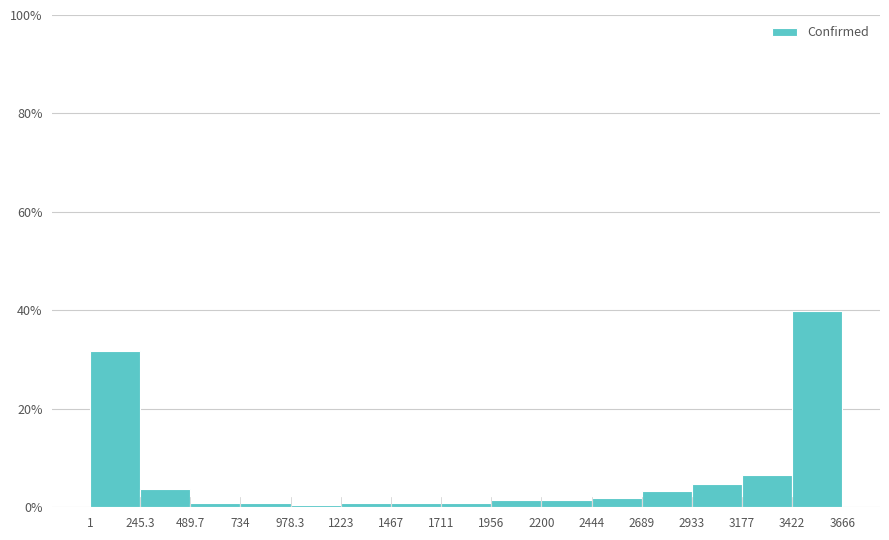

Which range on the x-axis has the tallest bar?

3422 to 3666